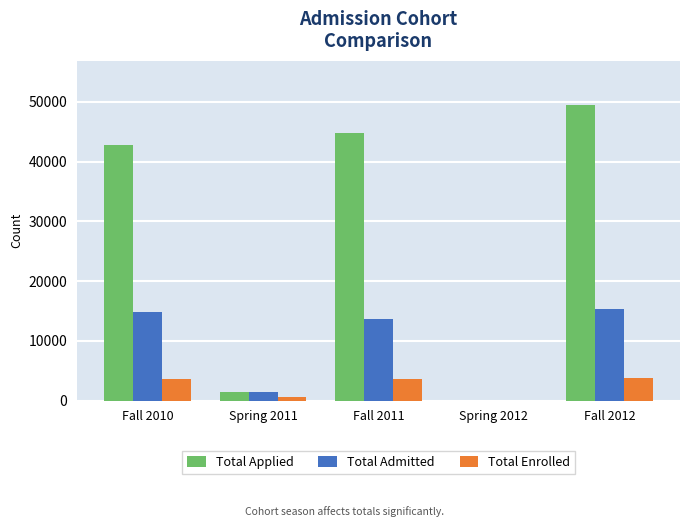

What is the sum of all Total Admitted values?

45284